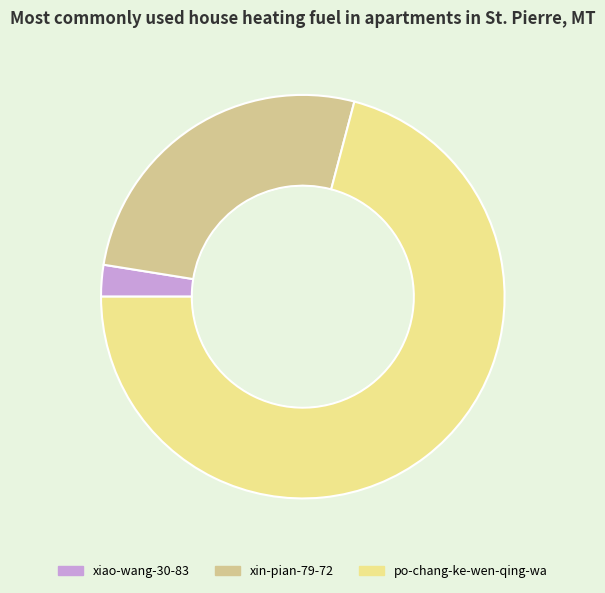

The xin-pian-79-72 slice represents 14% of the pie. True or false?

False